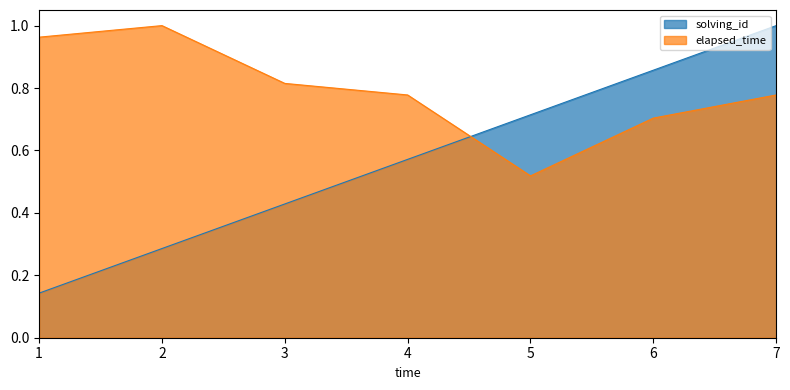

True or false: solving_id has more than 2 interior local peaks.

False